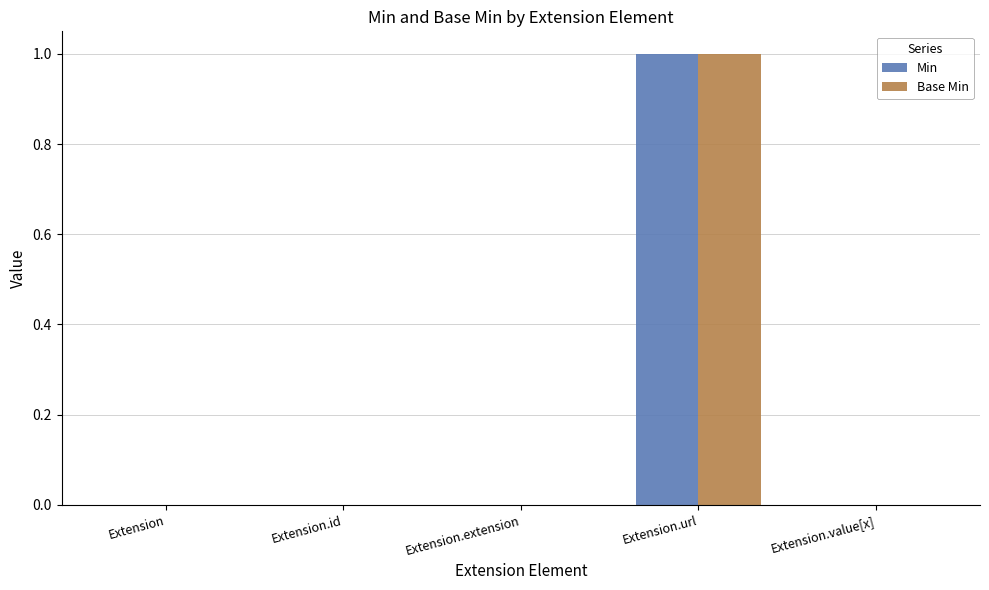

Which category has the highest value across all series?

Extension.url